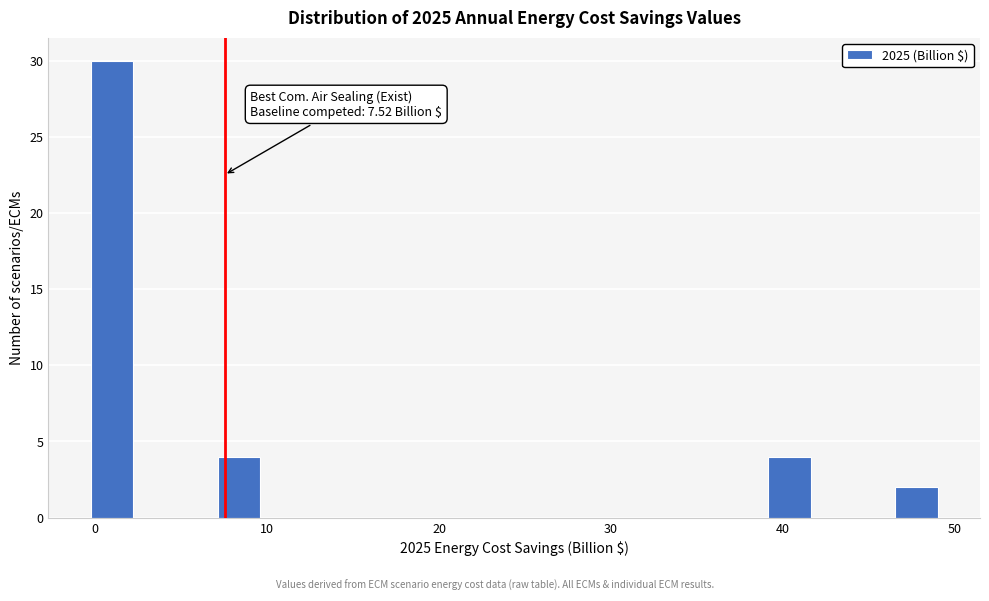

Around what value on the x-axis is the tallest bar? Give the approximate position of its centre, as read against the axis.

1